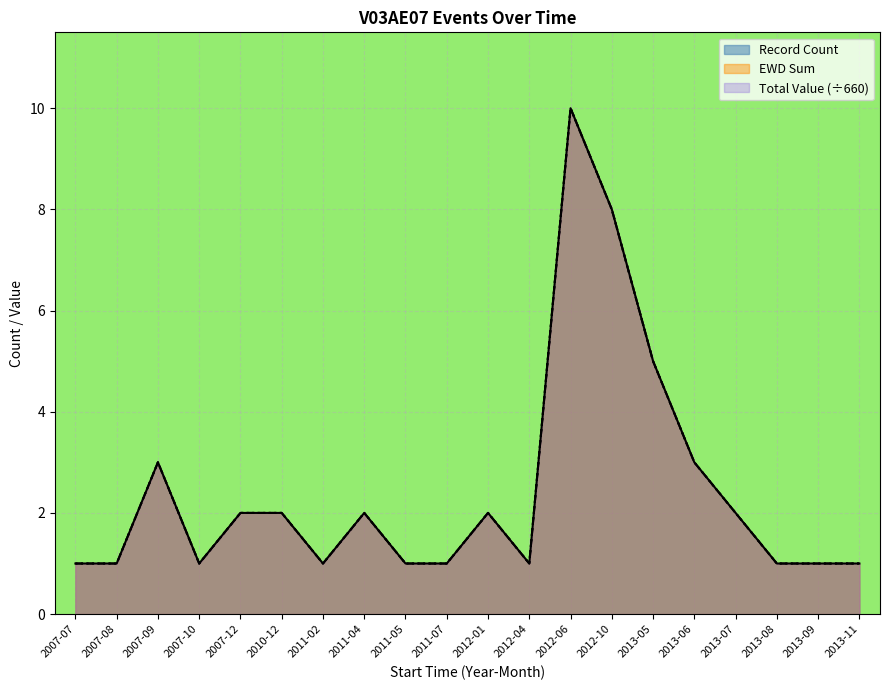

At which label does Total Value reach its minimum?

2007-07